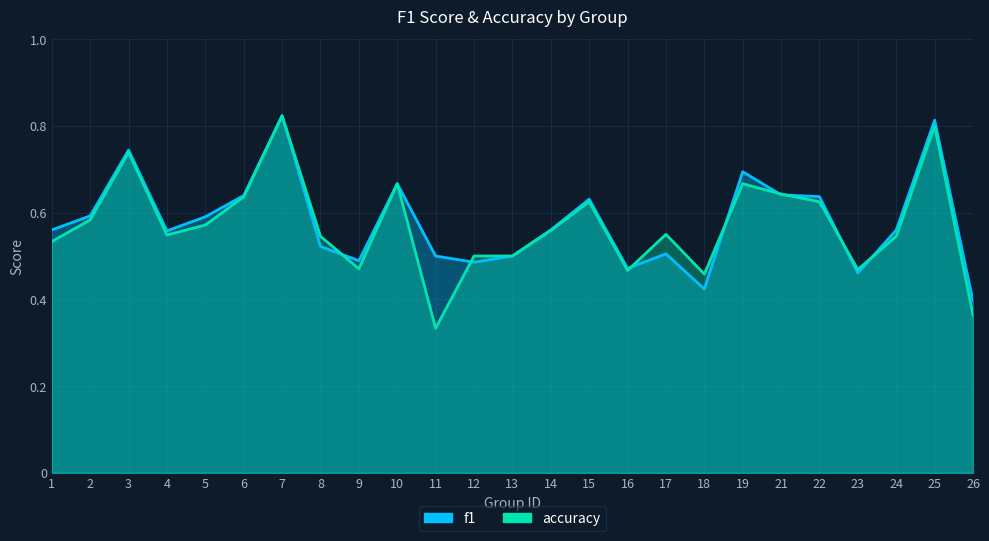

How many accuracy values are between 0 and 1?

25